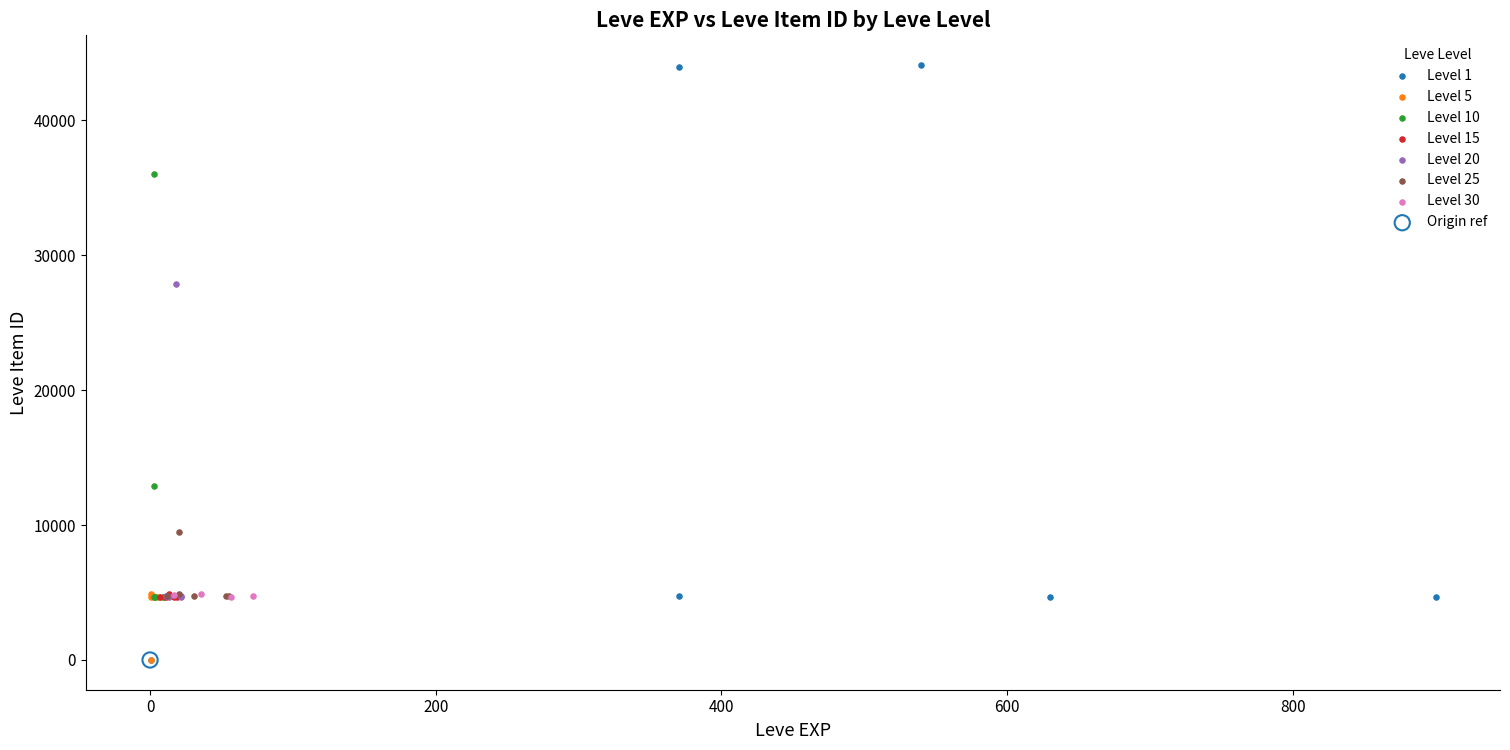

What are all the series names shown in the legend?

Level 1, Level 5, Level 10, Level 15, Level 20, Level 25, Level 30, Origin ref